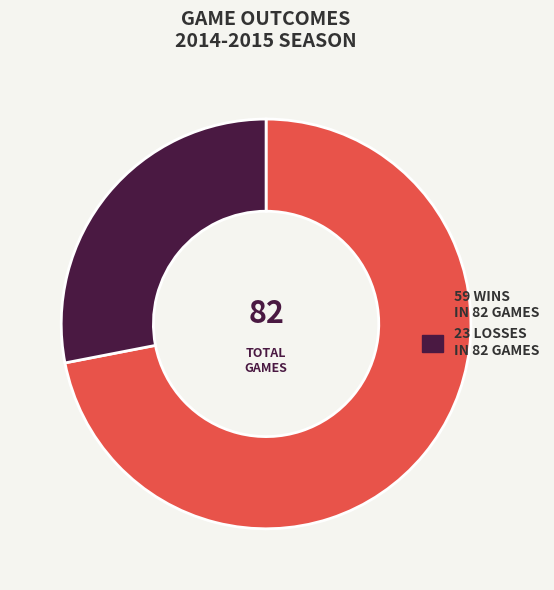

How many slices are in this pie chart?

2